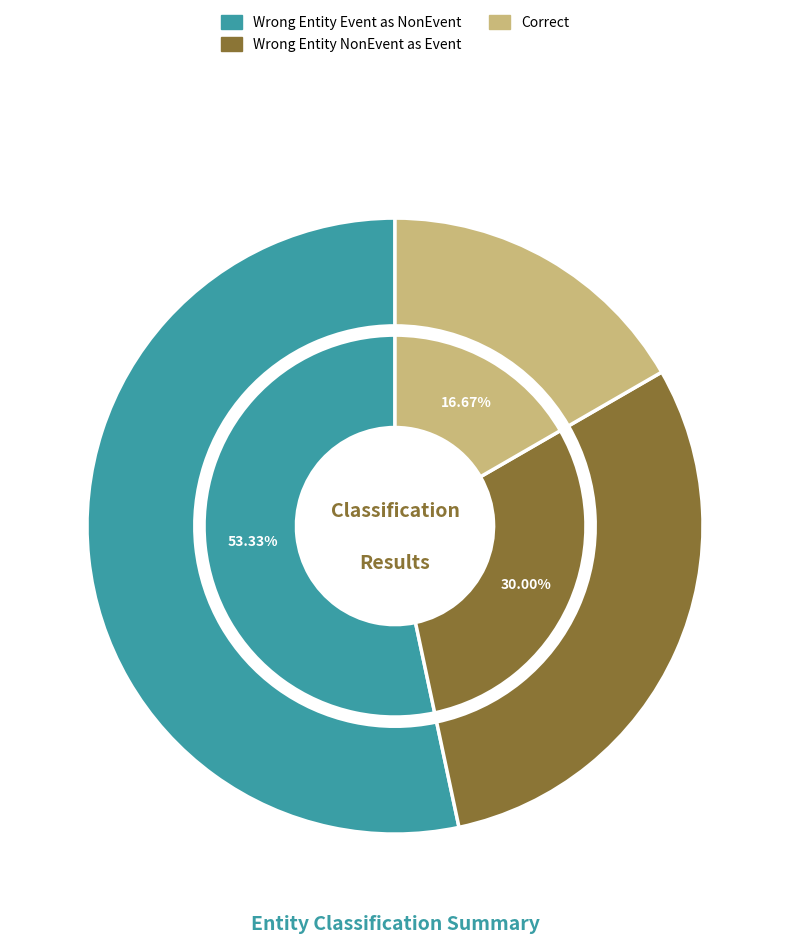

To the nearest percent, what is the difference between the Wrong_Entity_Event_as_NonEvent and Wrong_Entity_NonEvent_as_Event slice percentages?

23%